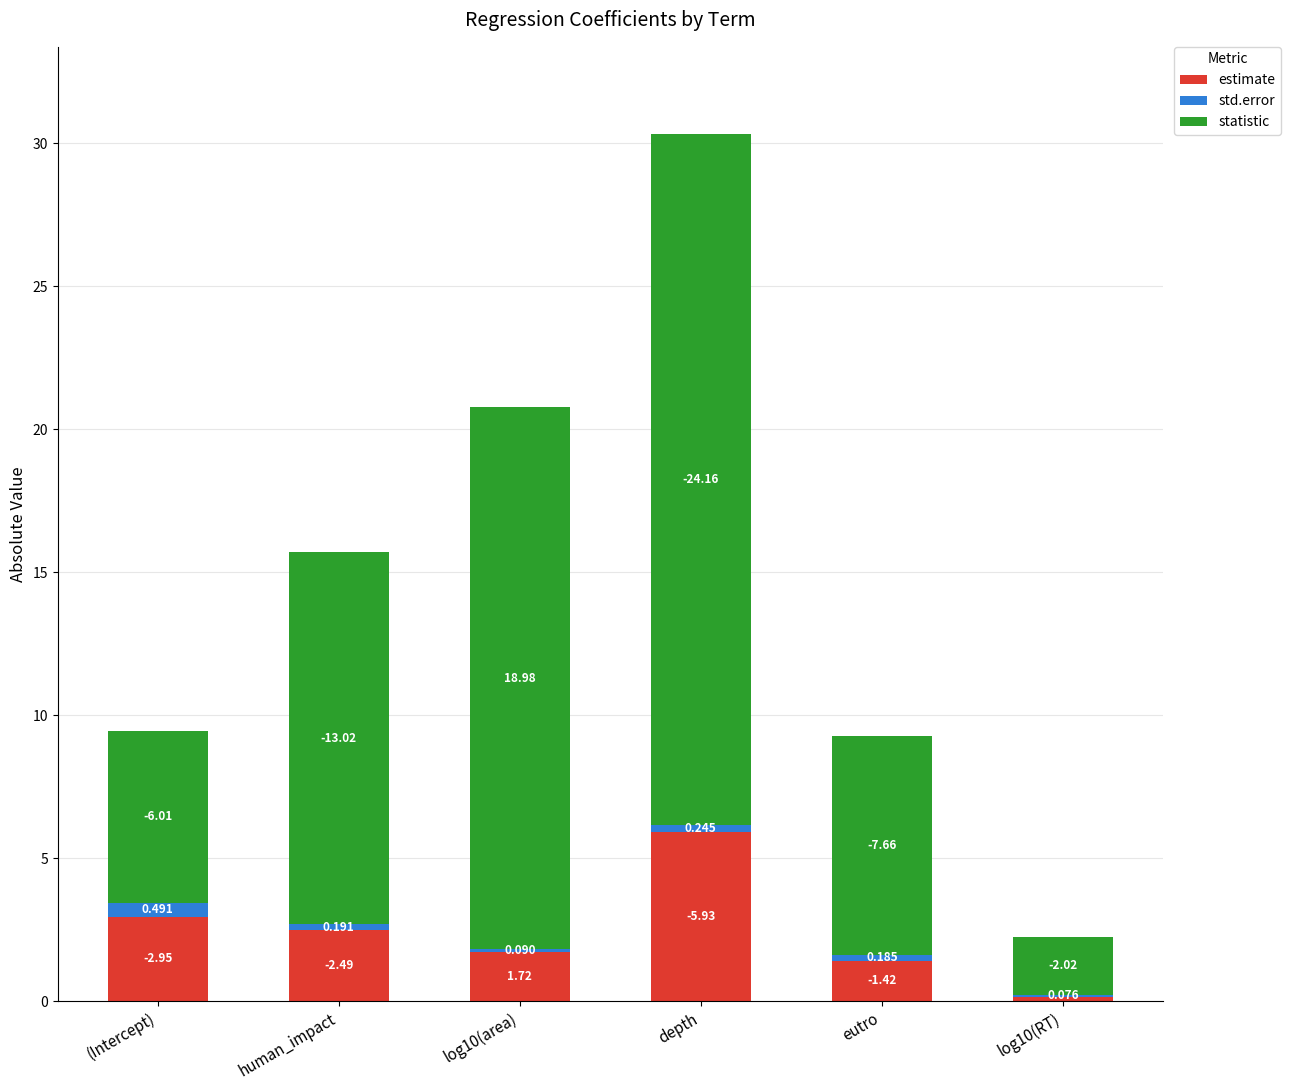

The std.error series shows 0.1 at log10(area). True or false?

True